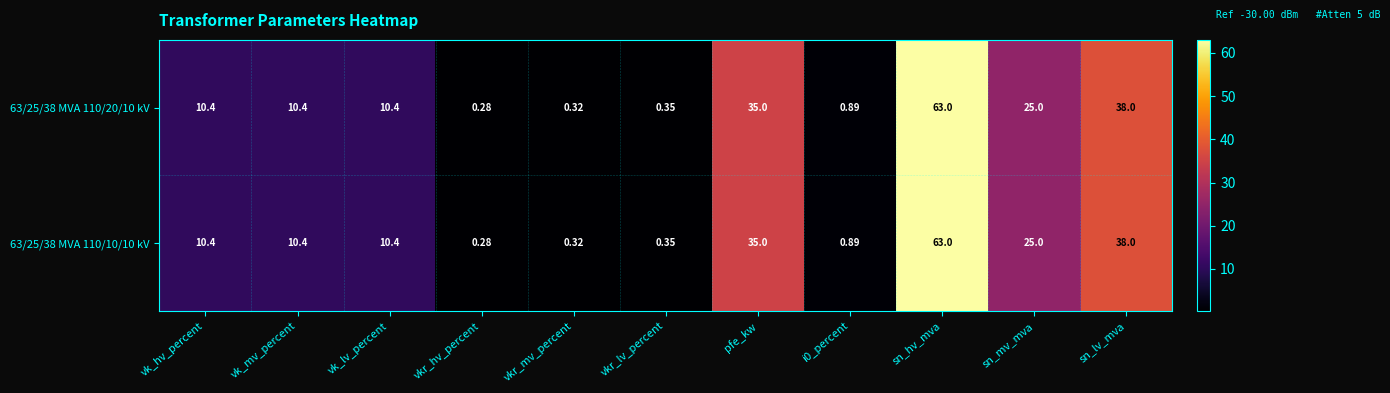

Where does the 63/25/38 MVA 110/20/10 kV series first go above 10?

vk_hv_percent